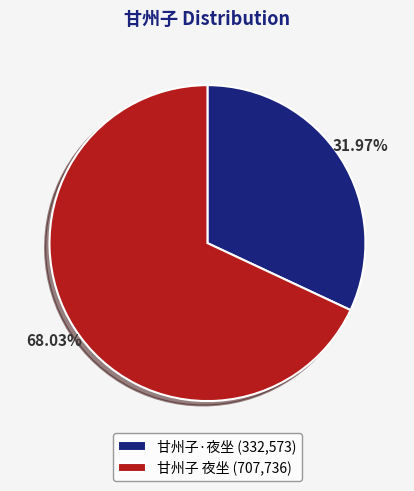

To the nearest percent, what is the difference between the largest and smallest slice percentages?

36%